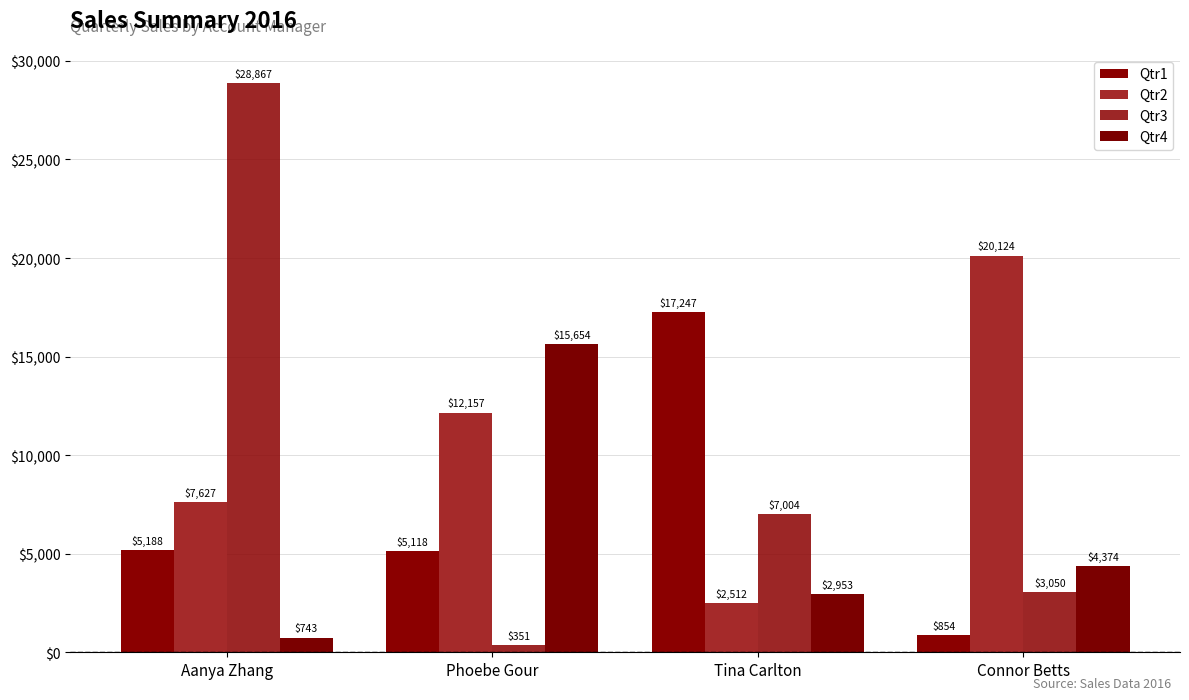

What is the value of the Qtr2 bar at the 2nd from the left?

12156.6